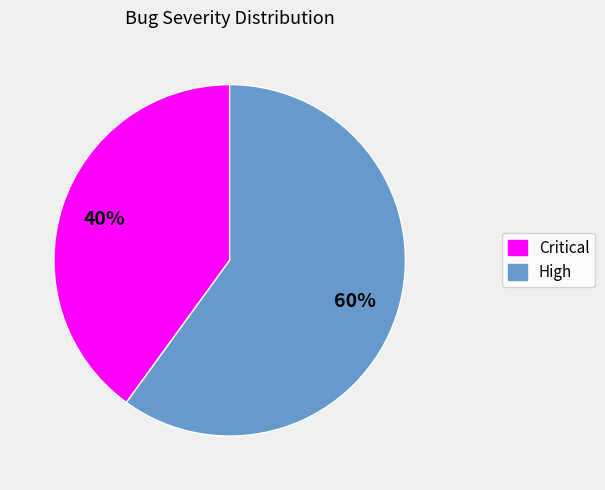

Between High and Critical, which is larger?

High